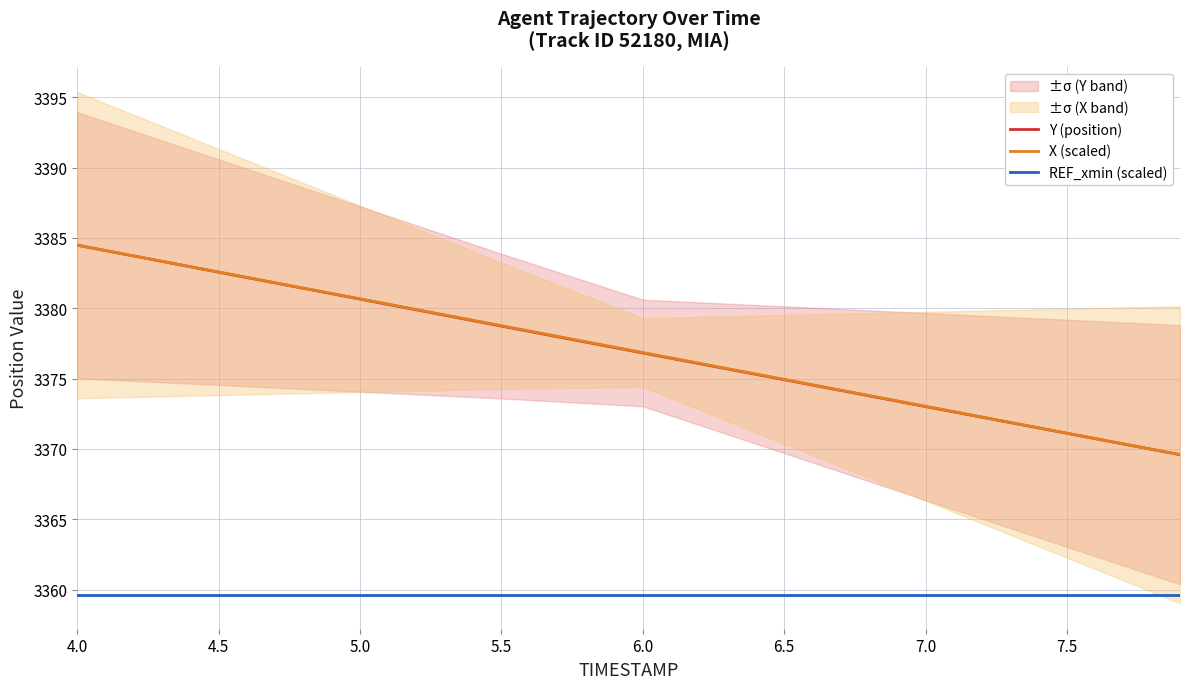

Reading left to right, what are all the values shown in this chart?

Y (position): 3384.5	3382.6	3380.7	3378.7	3376.8	3374.9	3373.0	3371.1	3369.6
X (scaled): 3384.5	3382.6	3380.7	3378.8	3376.9	3374.9	3373.0	3371.1	3369.6
REF_xmin (scaled): 3359.6	3359.6	3359.6	3359.6	3359.6	3359.6	3359.6	3359.6	3359.6